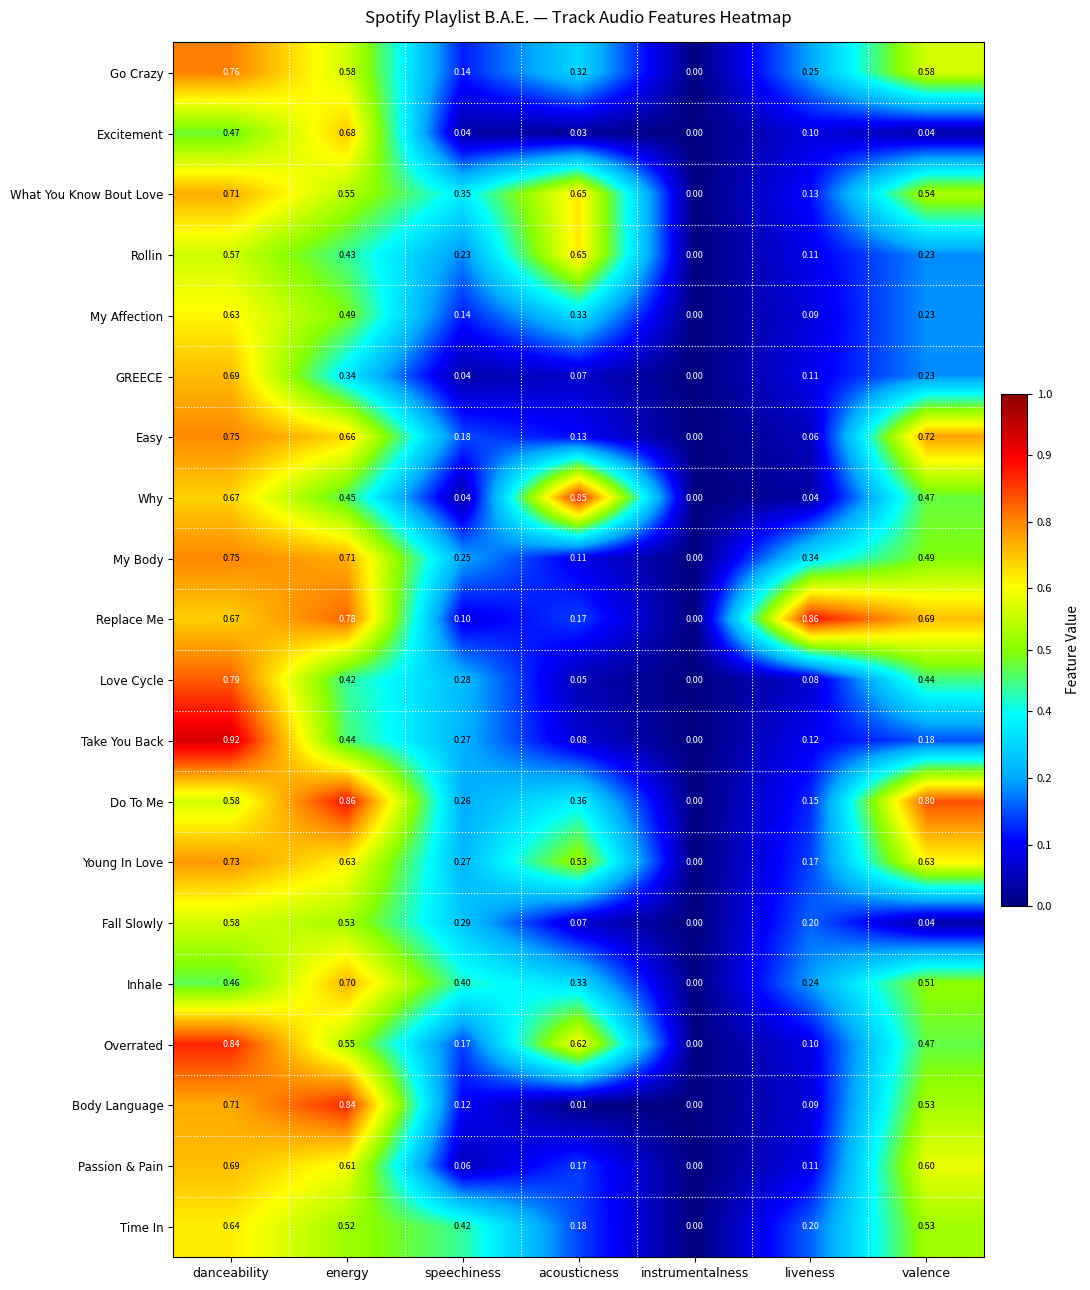

Which series has the widest spread of values?

Take You Back